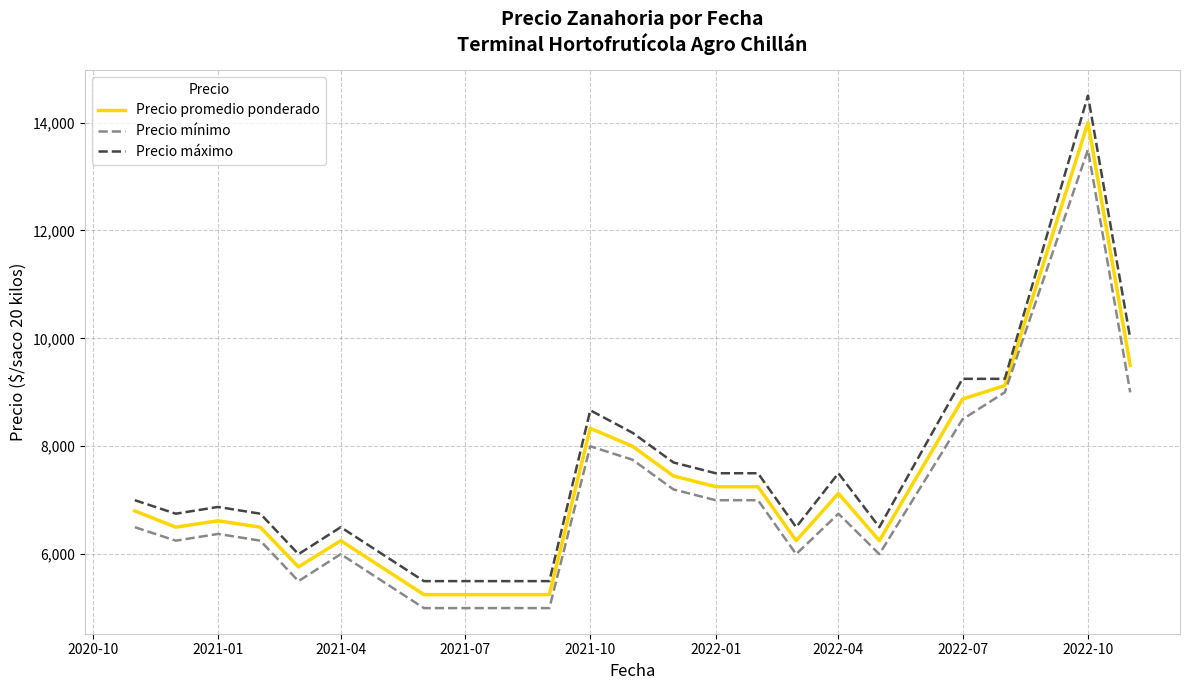

What is the difference between the maximum and minimum values in the Precio mínimo series?

8500.0